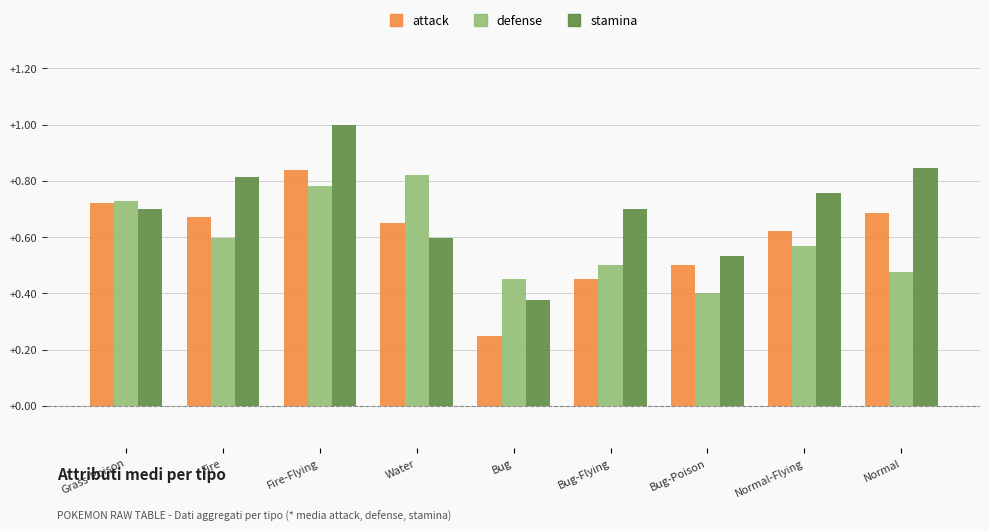

How many groups of bars are there?

9